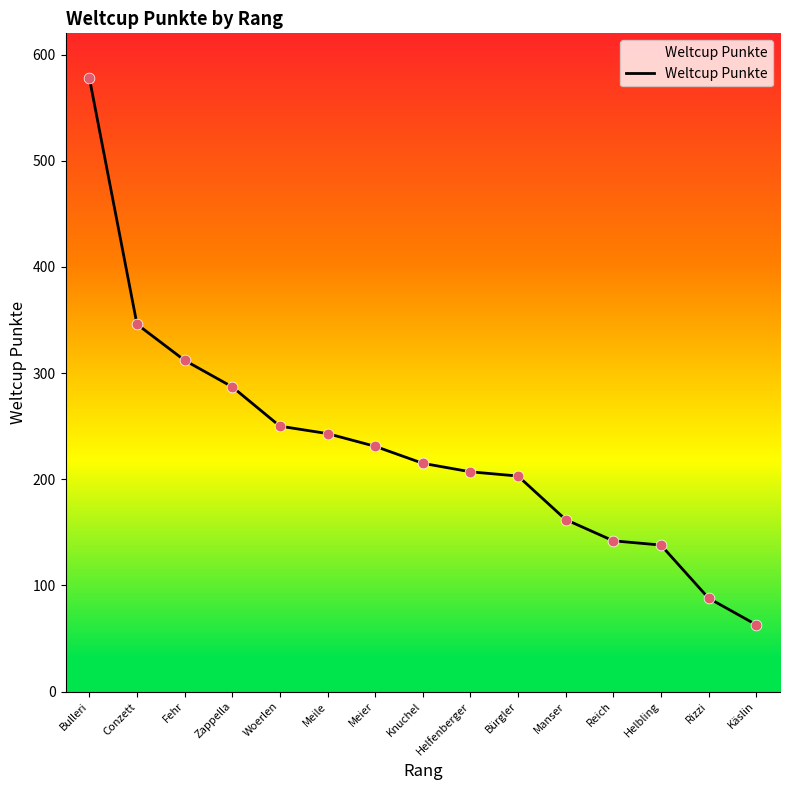

What is the ratio of the value at Zappella to the value at Conzett?

0.8